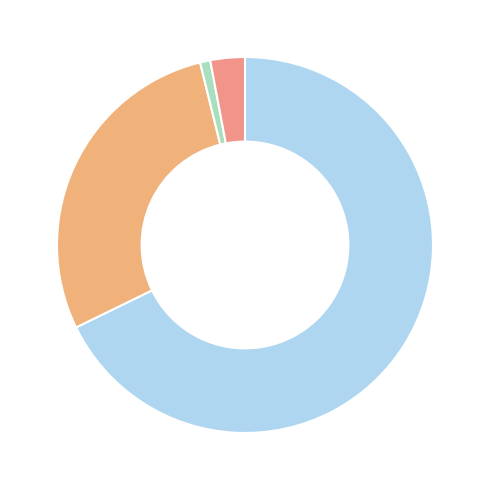

Count the number of slices in the pie.

4